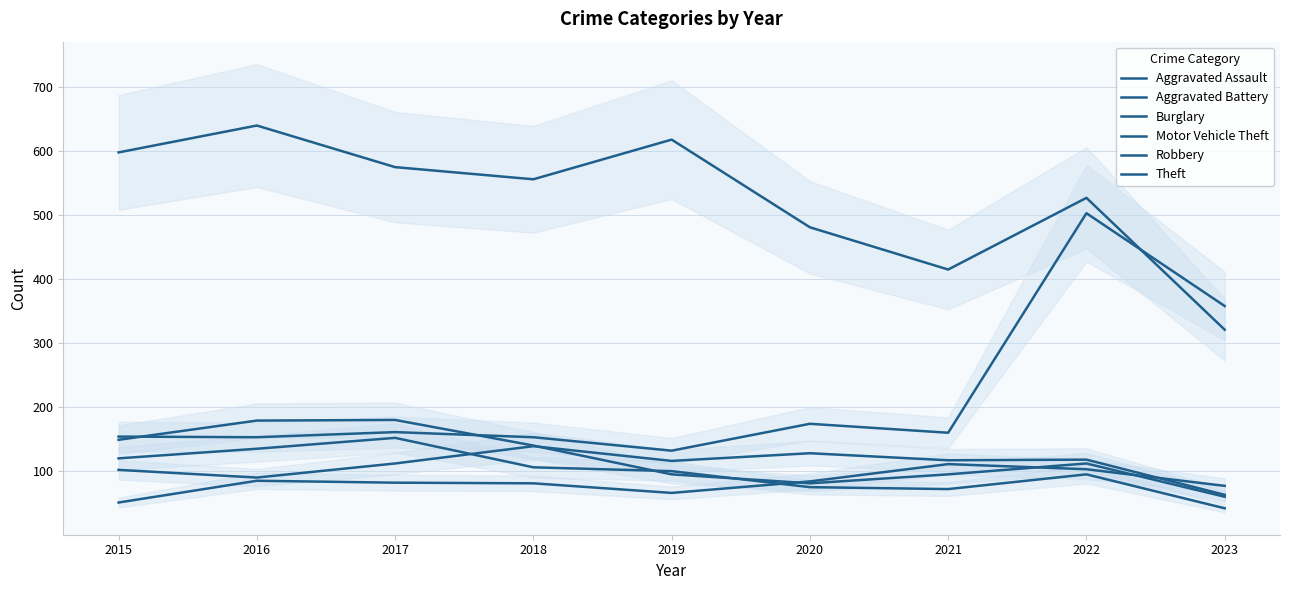

What value does the Motor Vehicle Theft series have at 2017, to the nearest 5?

160